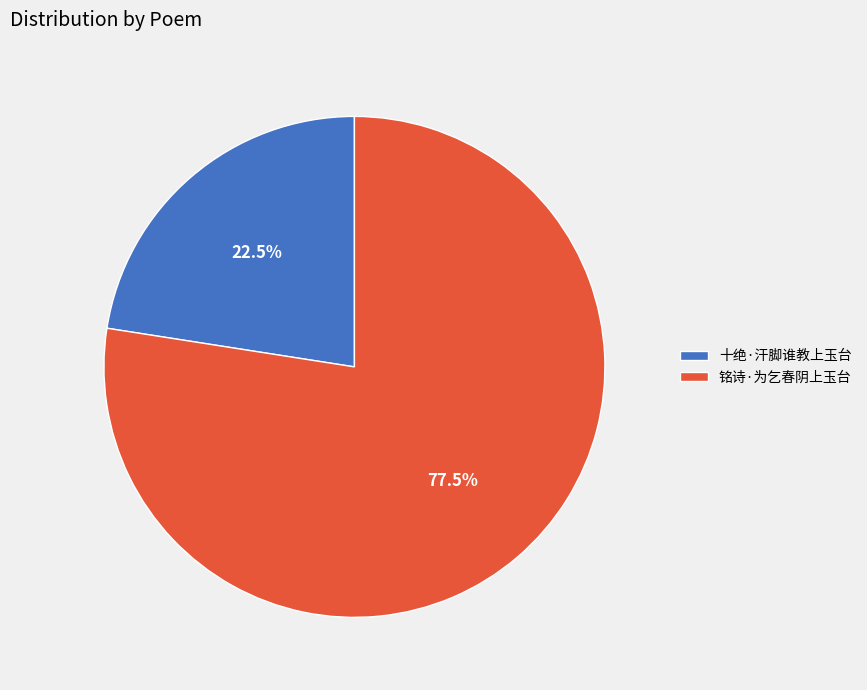

To the nearest percent, what is the difference between the 铭诗·为乞春阴上玉台 and 十绝·汗脚谁教上玉台 slice percentages?

55%